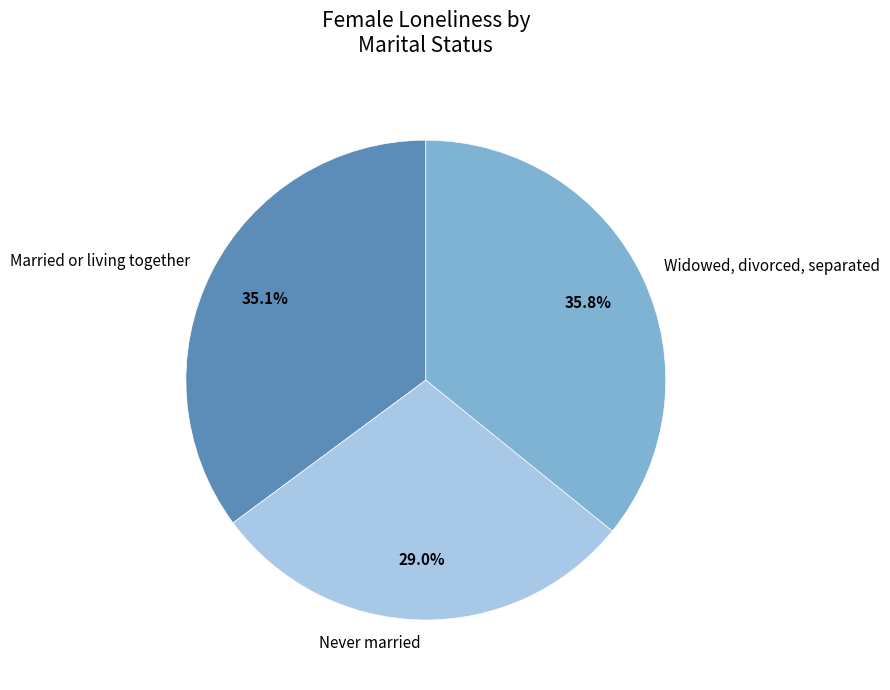

What percentage is NOT represented by Married or living together?

64.9%